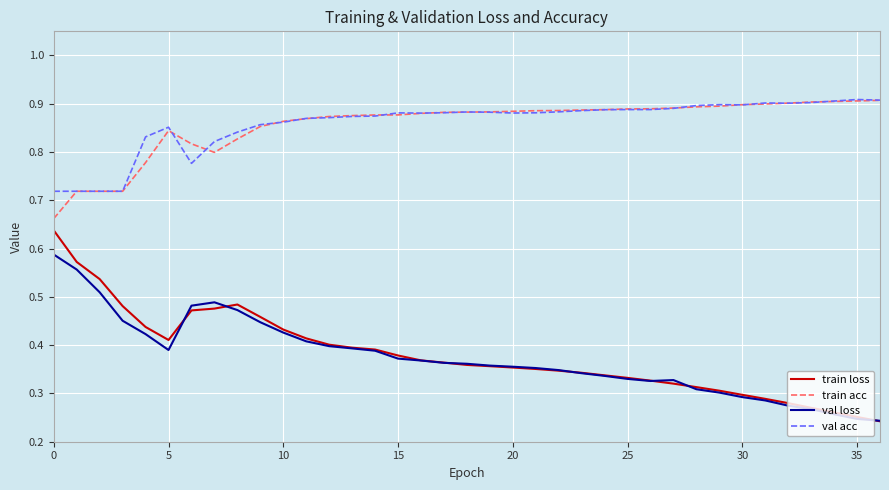

At how many categories does at least one series exceed 0?

37